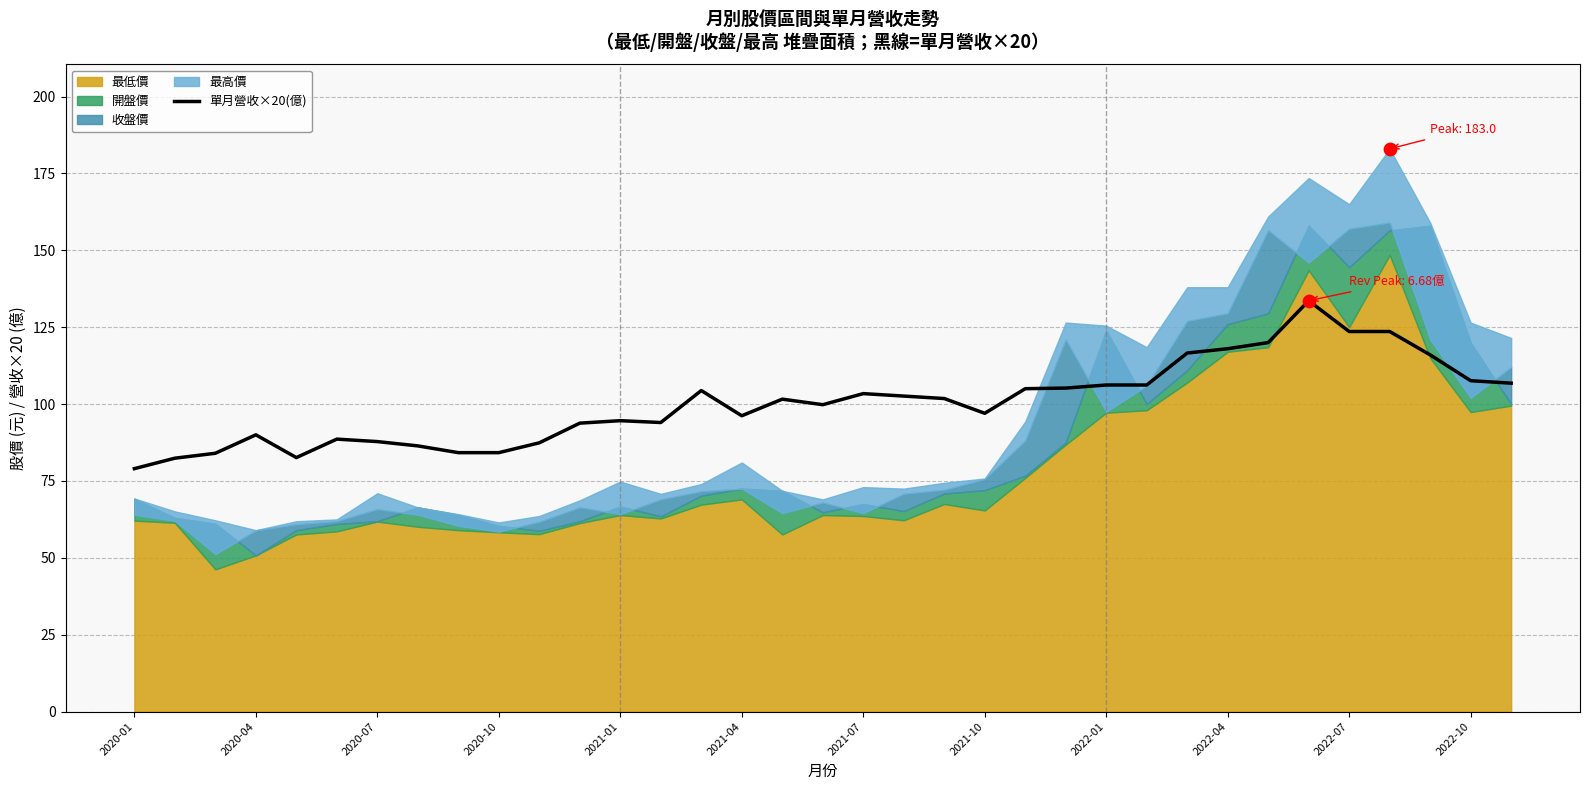

What is the minimum value for 單月營收×20(億)?

79.0